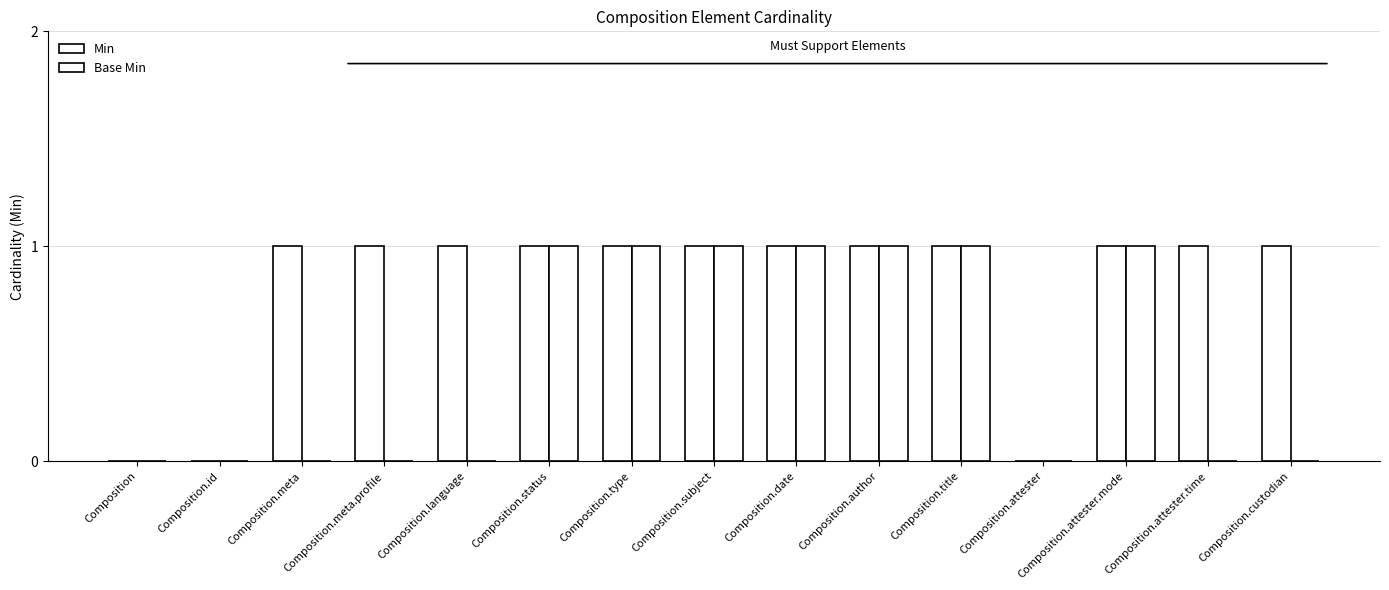

The Min series shows 0 at Composition.title. True or false?

False